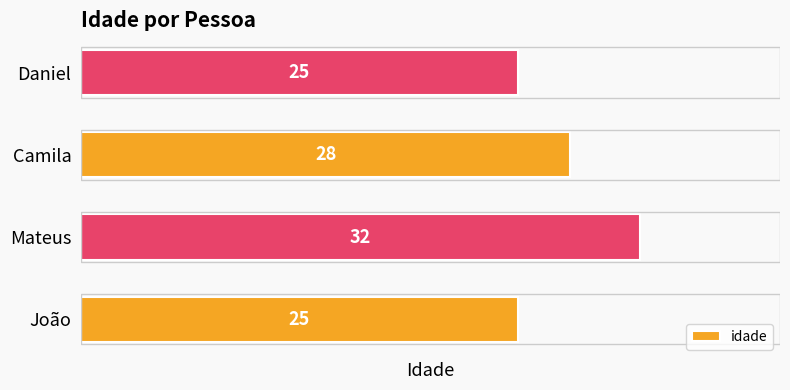

True or false: the data shows 25 at João.

True